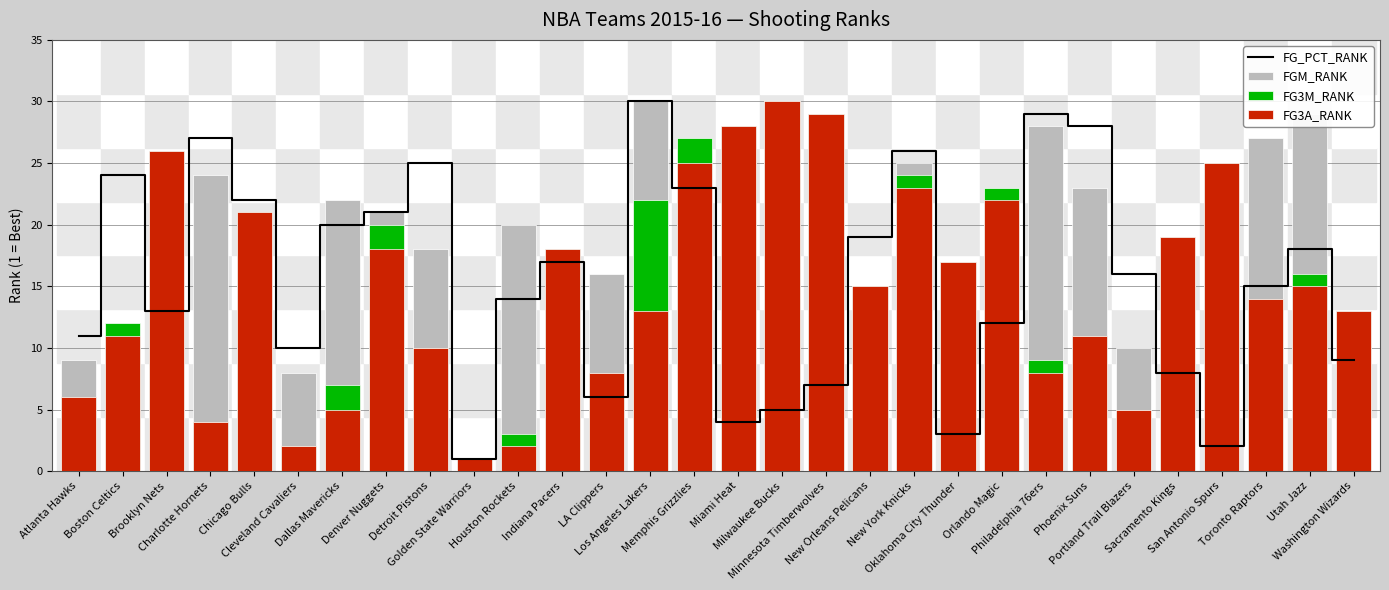

Reading left to right, extract all data points from this chart.

FG_PCT_RANK: 11	24	13	27	22	10	20	21	25	1	14	17	6	30	23	4	5	7	19	26	3	12	29	28	16	8	2	15	18	9
FGM_RANK: 9	7	17	24	11	8	22	21	18	1	20	15	16	30	26	13	14	19	12	25	2	5	28	23	10	4	3	27	29	6
FG3M_RANK: 6	12	26	4	21	2	7	20	10	1	3	18	8	22	27	28	30	29	15	24	17	23	9	11	5	19	25	14	16	13
FG3A_RANK: 6	11	26	4	21	2	5	18	10	1	2	18	8	13	25	28	30	29	15	23	17	22	8	11	5	19	25	14	15	13